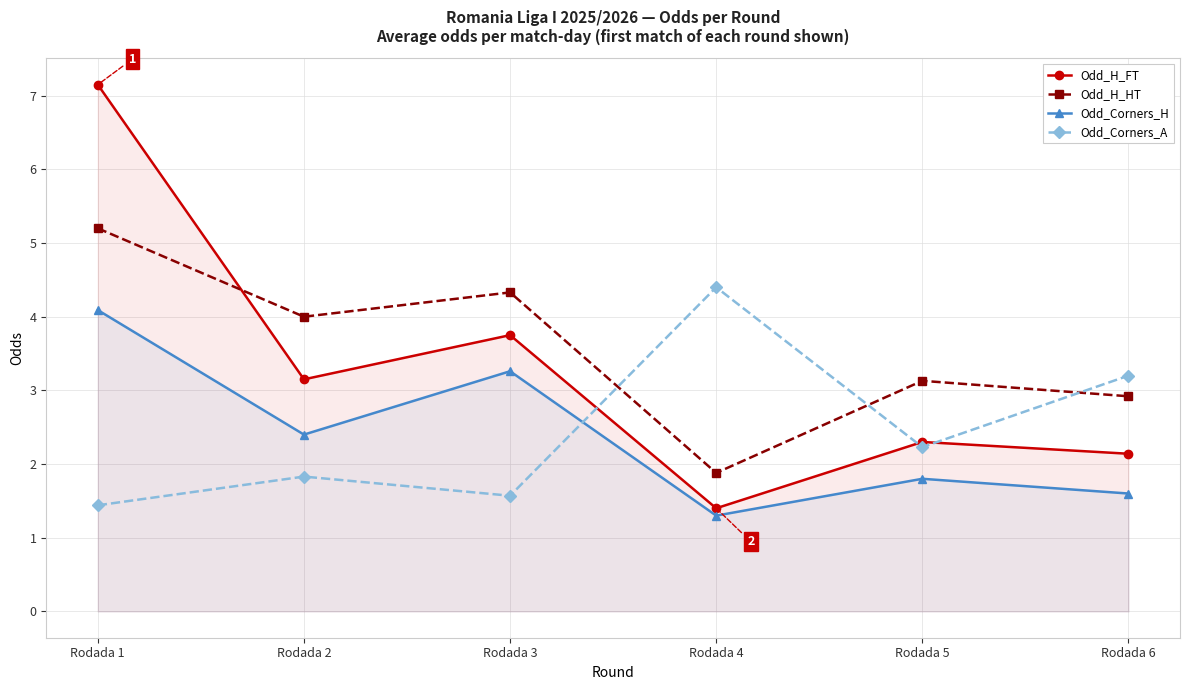

What are all the series names shown in the legend?

Odd_H_FT, Odd_H_HT, Odd_Corners_H, Odd_Corners_A